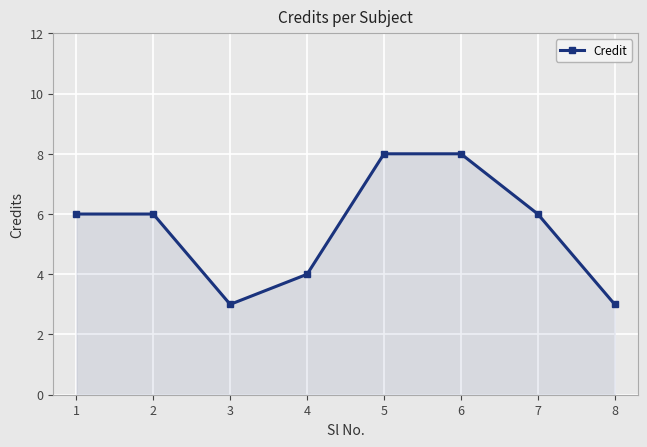

Reading right to left, extract all data points from this chart.

3	6	8	8	4	3	6	6